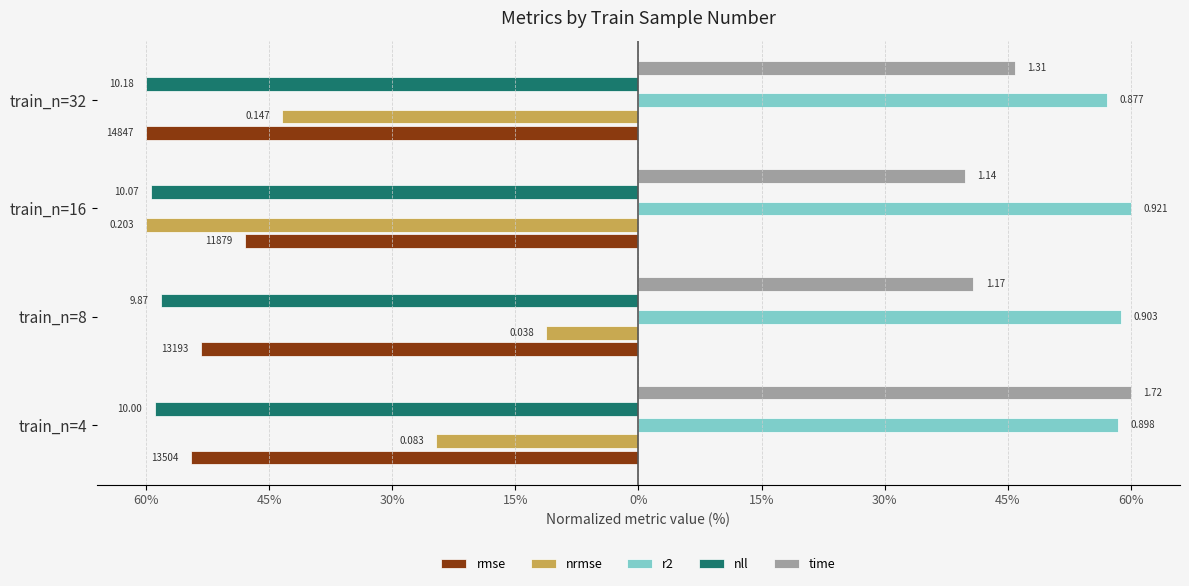

What are all the series names shown in the legend?

rmse, nrmse, r2, nll, time